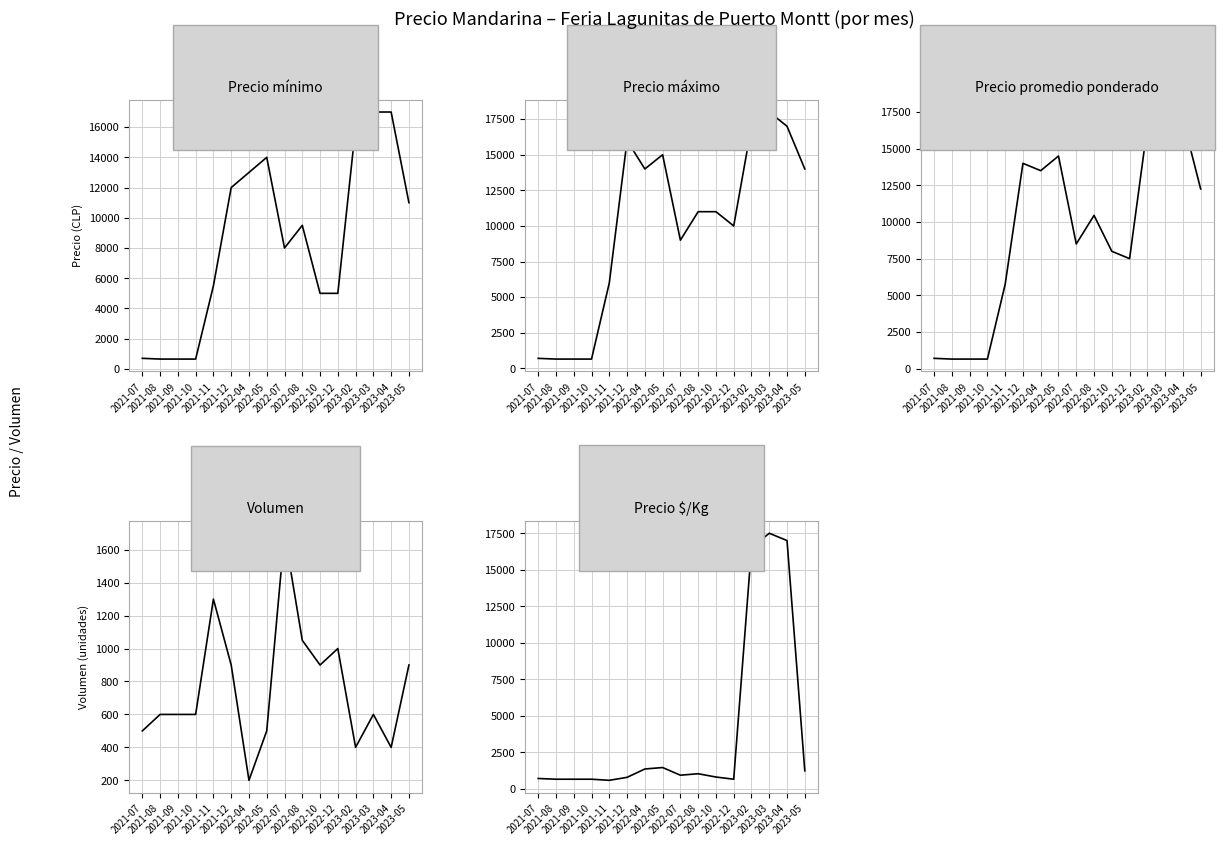

At which label does Precio mínimo first exceed 9500?

2021-12